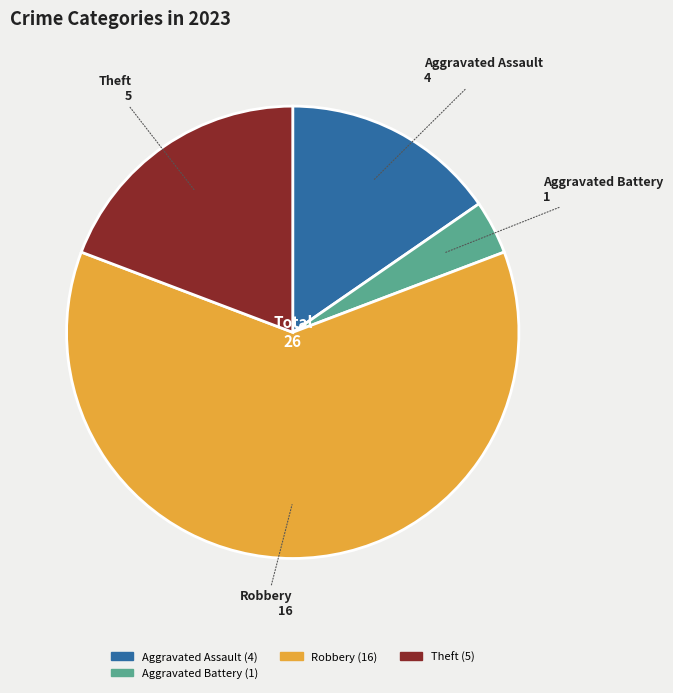

Rank the categories by value from lowest to highest.

Aggravated Battery, Aggravated Assault, Theft, Robbery